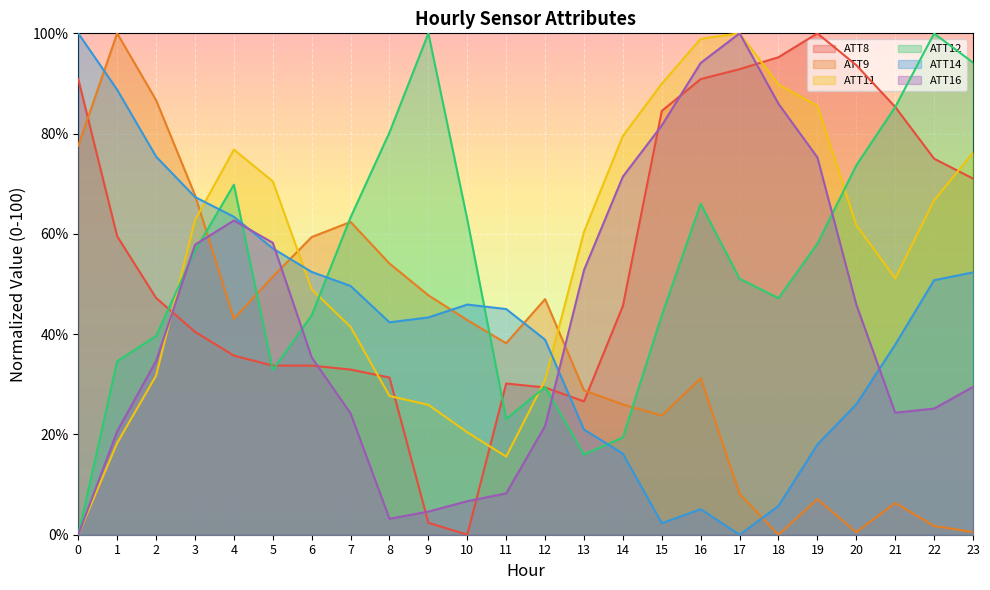

True or false: ATT14 has a value of 100.0 at 0.

True